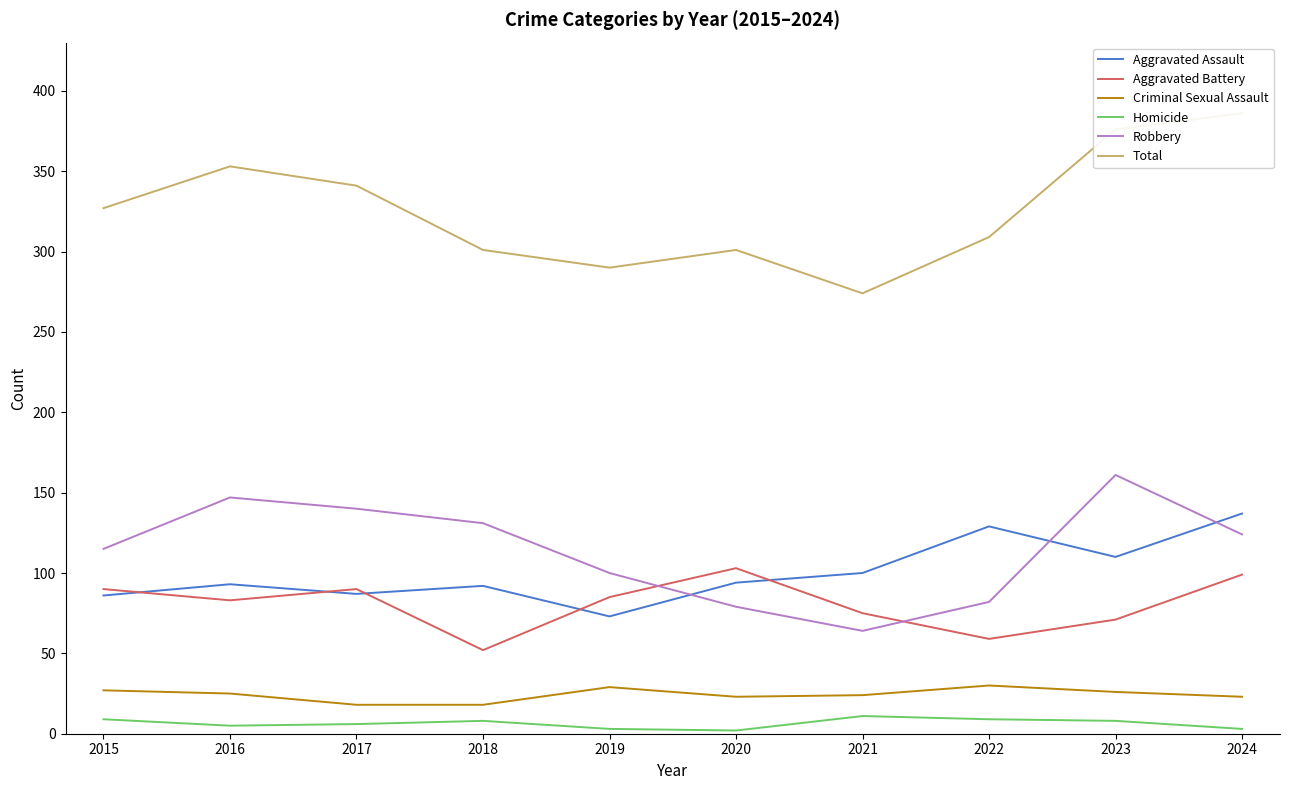

Which series has the largest total across all categories?

Total